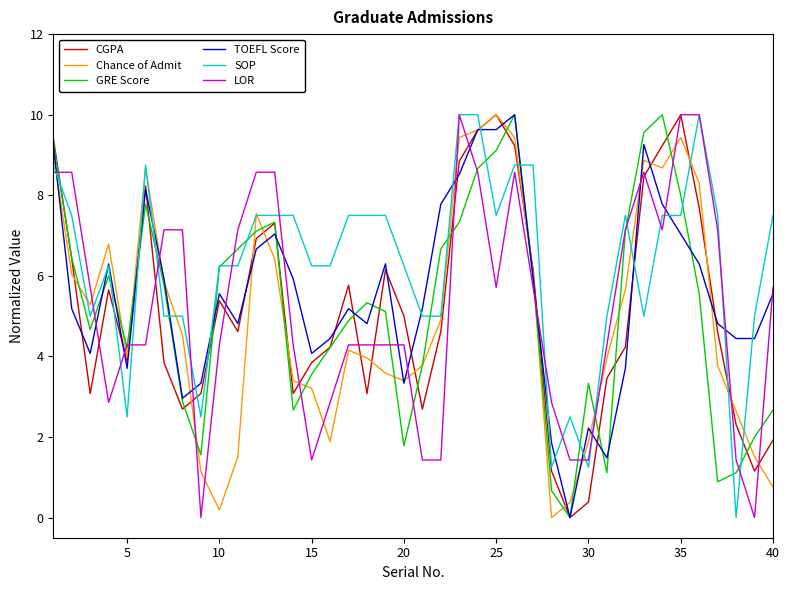

Which series has the largest total across all categories?

SOP